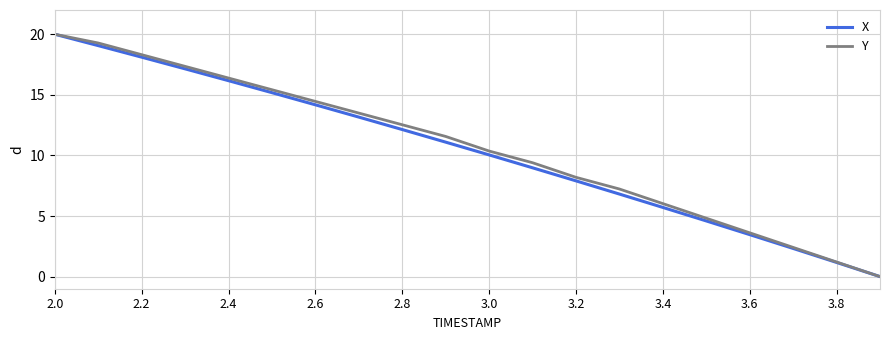

Reading left to right, list all the values displayed in this chart.

X: 20.0	19.1	18.1	17.1	16.2	15.2	14.2	13.2	12.1	11.1	10.0	9.0	7.9	6.8	5.7	4.6	3.5	2.3	1.2	0.0
Y: 20.0	19.3	18.3	17.3	16.4	15.4	14.5	13.5	12.5	11.6	10.4	9.4	8.2	7.2	6.0	4.8	3.6	2.4	1.2	0.0